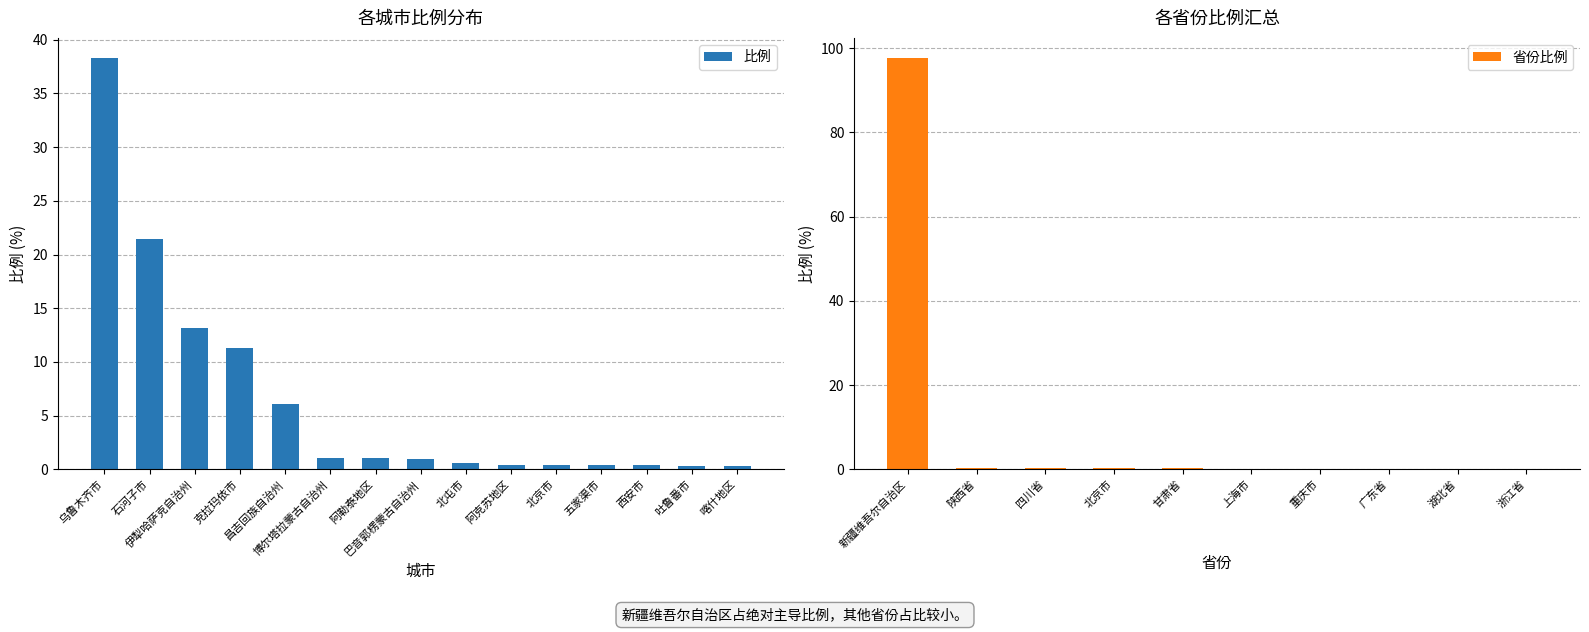

What is the label of the 13th bar from the right?

伊犁哈萨克自治州